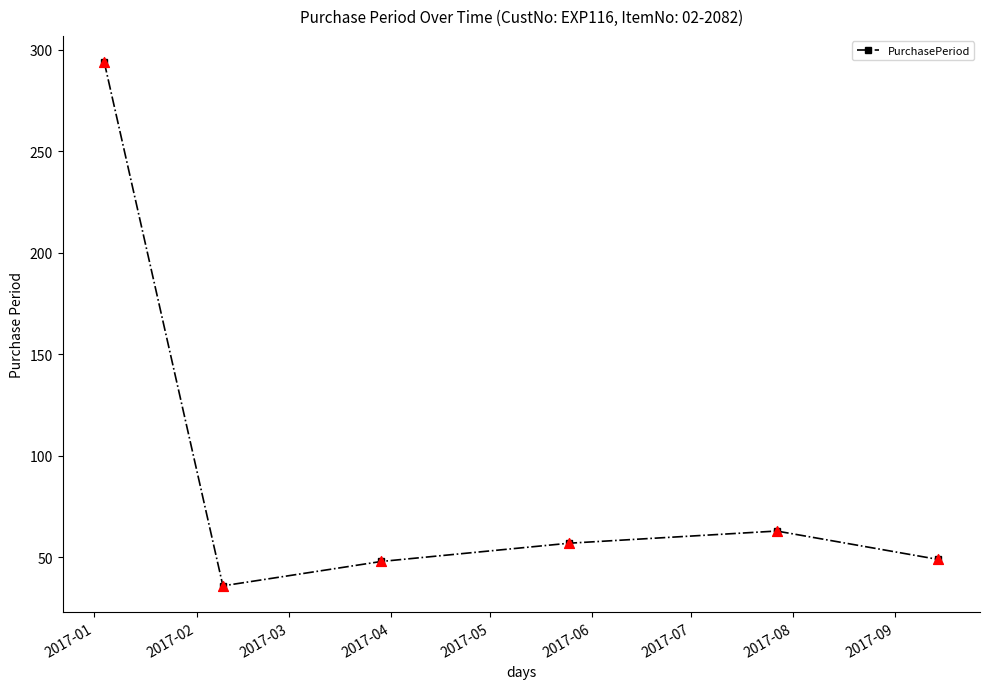

What is the average value?

91